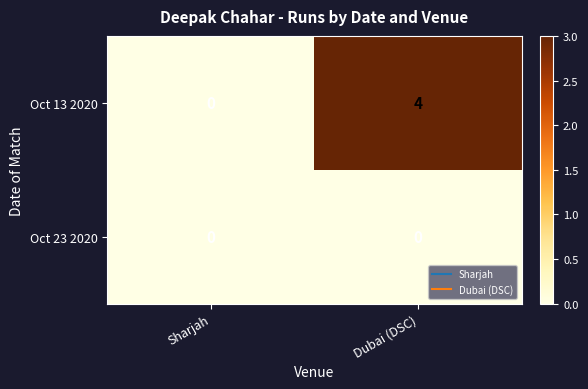

Reading left to right, extract all data points from this chart.

Oct 13 2020: 0	4
Oct 23 2020: 0	0